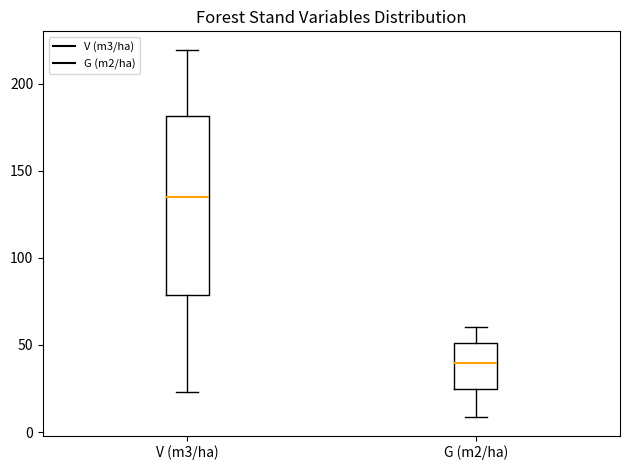

Which box's median line is the highest?

V (m3/ha)